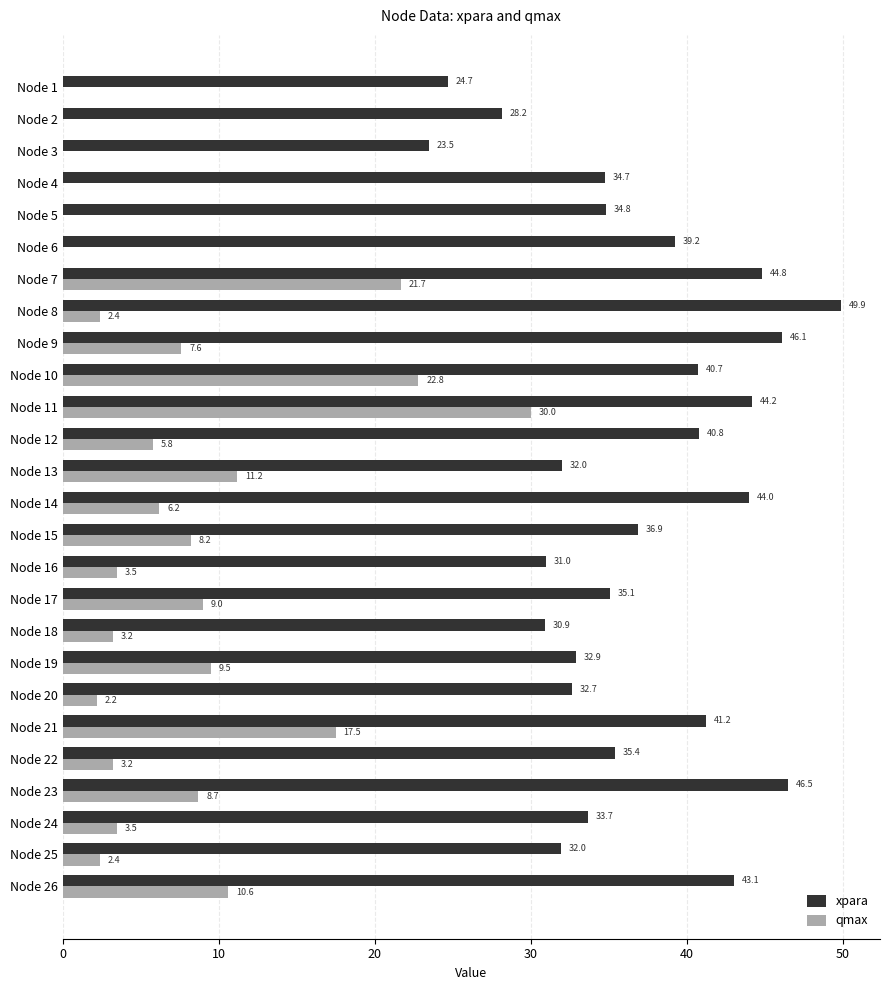

Where is qmax nearest to the value 15?

Node 21